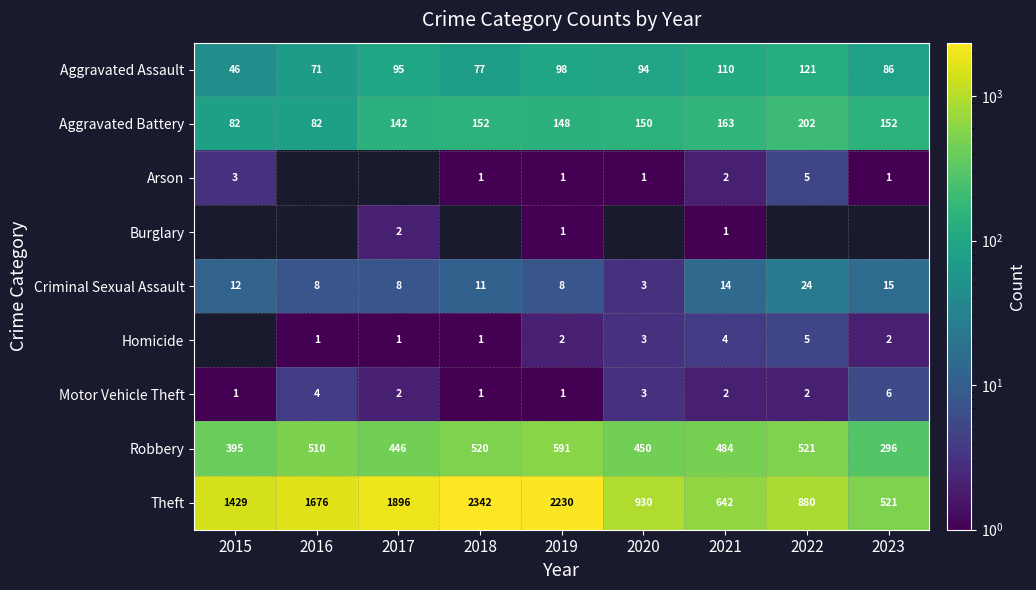

What is the sum of the Homicide values at 2019 and 2018?

3